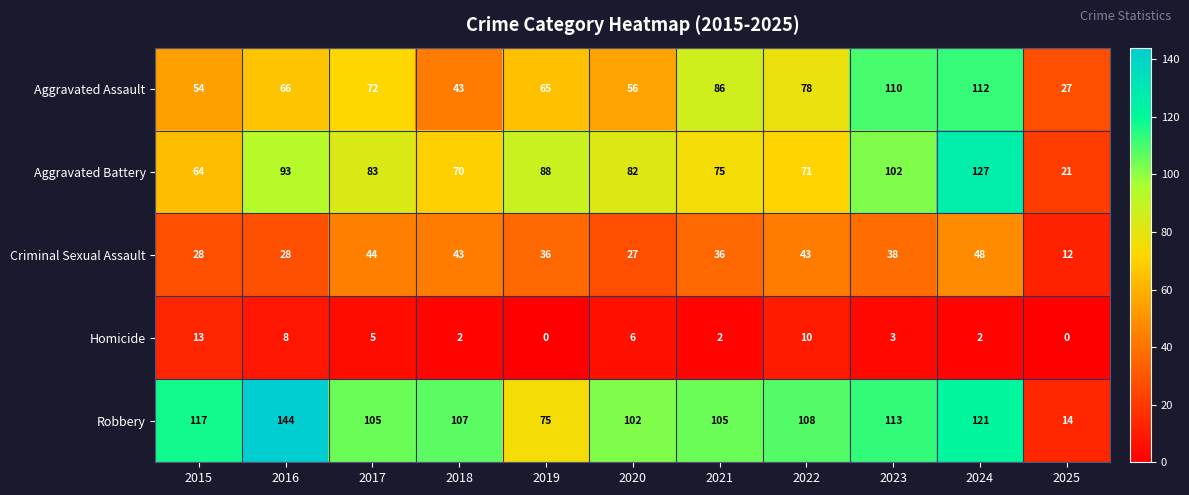

What value does the Aggravated Battery series have at 2018, to the nearest 10?

70